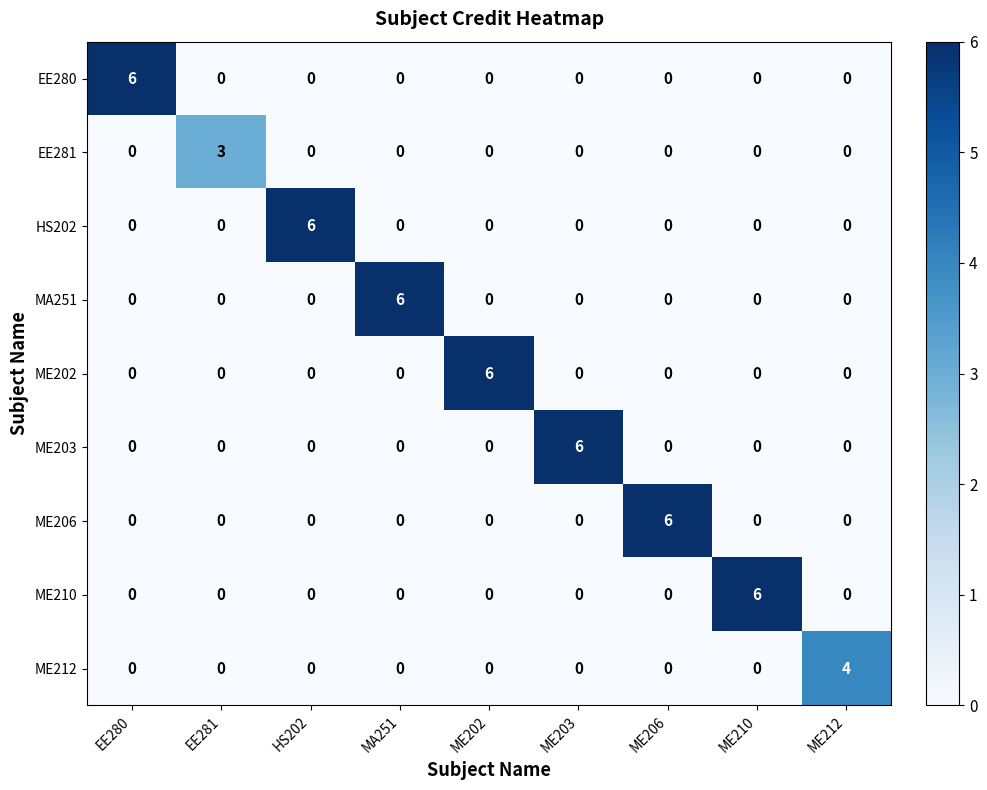

What is the greatest value displayed?

6